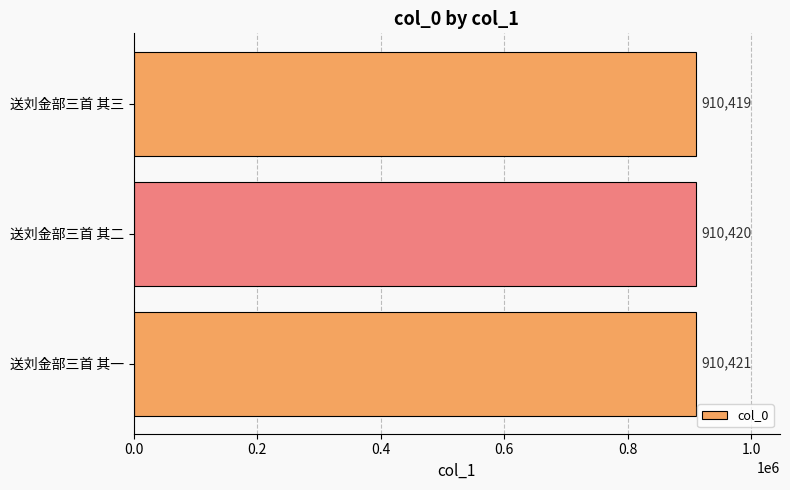

Is it true that the value at 送刘金部三首 其一 is 1354120?

False